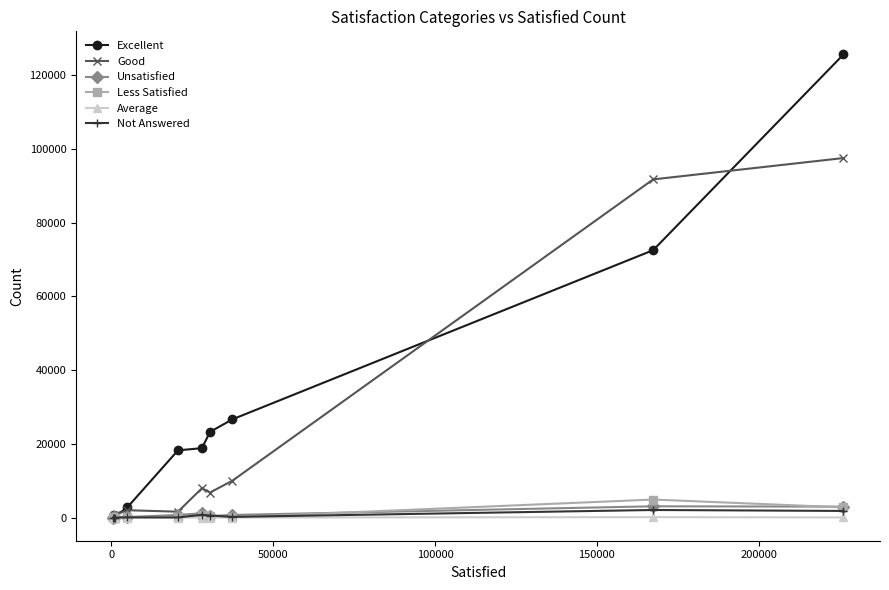

Which series has the largest total across all categories?

Excellent